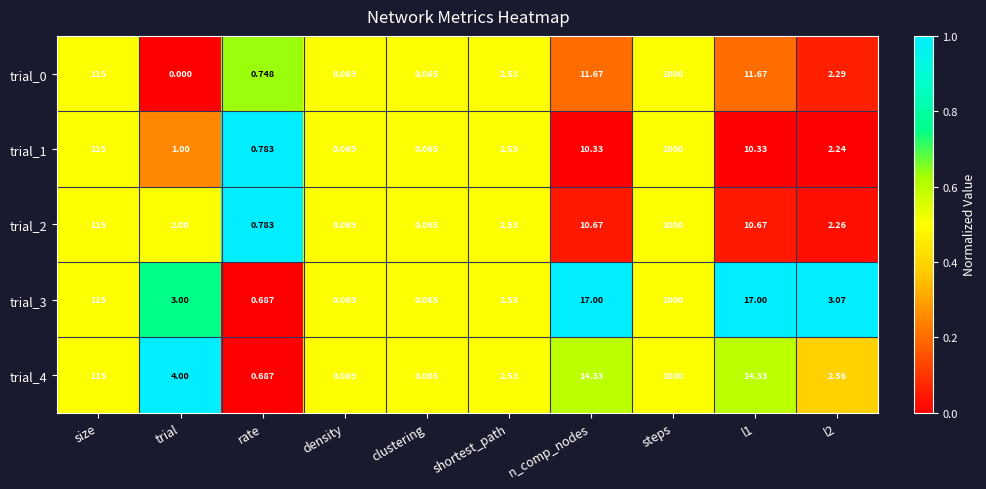

Is the value of trial_1 at l1 greater than the value of trial_4 at trial?

Yes